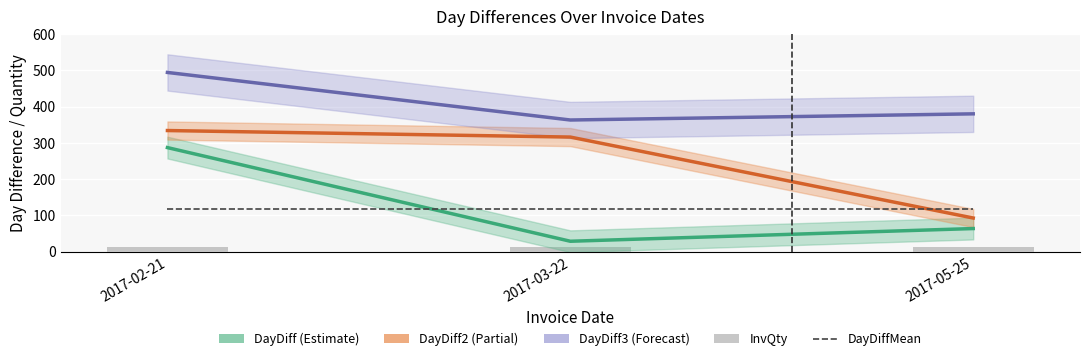

True or false: DayDiff2 has a value of 121.2 at 2017-05-25.

False